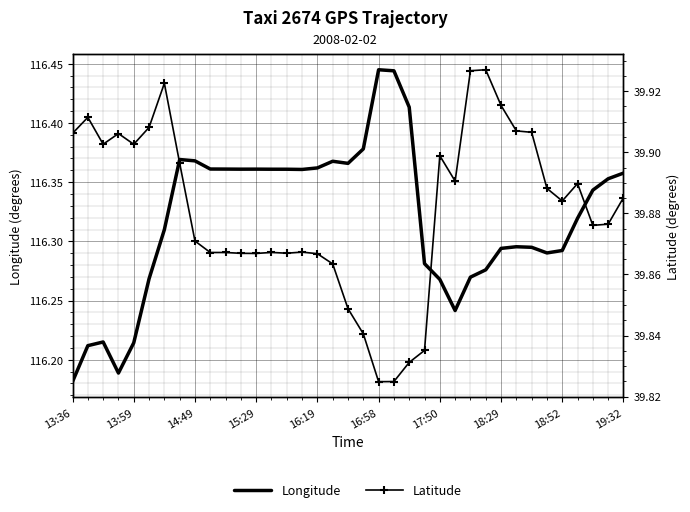

Reading left to right, list all the values displayed in this chart.

Longitude: 116.2	116.2	116.2	116.2	116.2	116.3	116.3	116.4	116.4	116.4	116.4	116.4	116.4	116.4	116.4	116.4	116.4	116.4	116.4	116.4	116.4	116.4	116.4	116.3	116.3	116.2	116.3	116.3	116.3	116.3	116.3	116.3	116.3	116.3	116.3	116.4	116.4
Latitude: 39.9	39.9	39.9	39.9	39.9	39.9	39.9	39.9	39.9	39.9	39.9	39.9	39.9	39.9	39.9	39.9	39.9	39.9	39.8	39.8	39.8	39.8	39.8	39.8	39.9	39.9	39.9	39.9	39.9	39.9	39.9	39.9	39.9	39.9	39.9	39.9	39.9